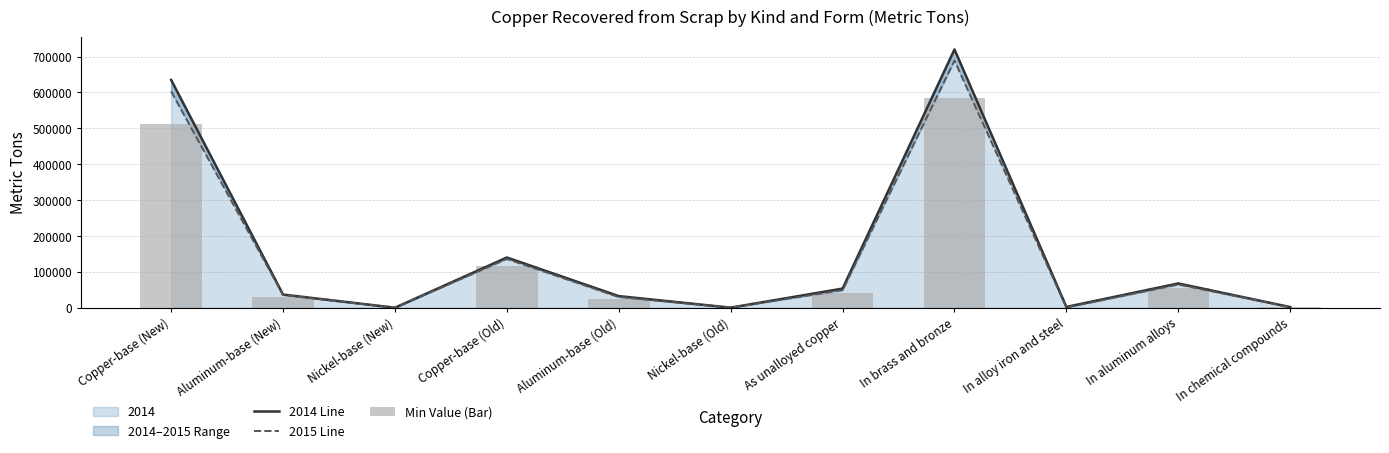

What is the difference between the maximum and second lowest values in the 2015 Line series?

688733.0